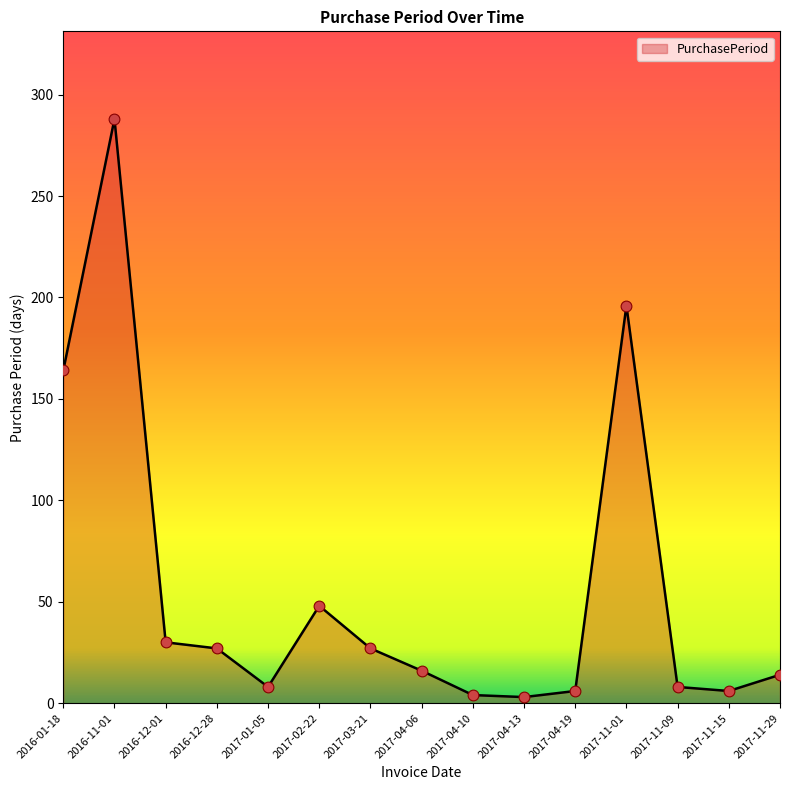

What is the change in value from 2017-04-13 to 2017-11-15?

+3